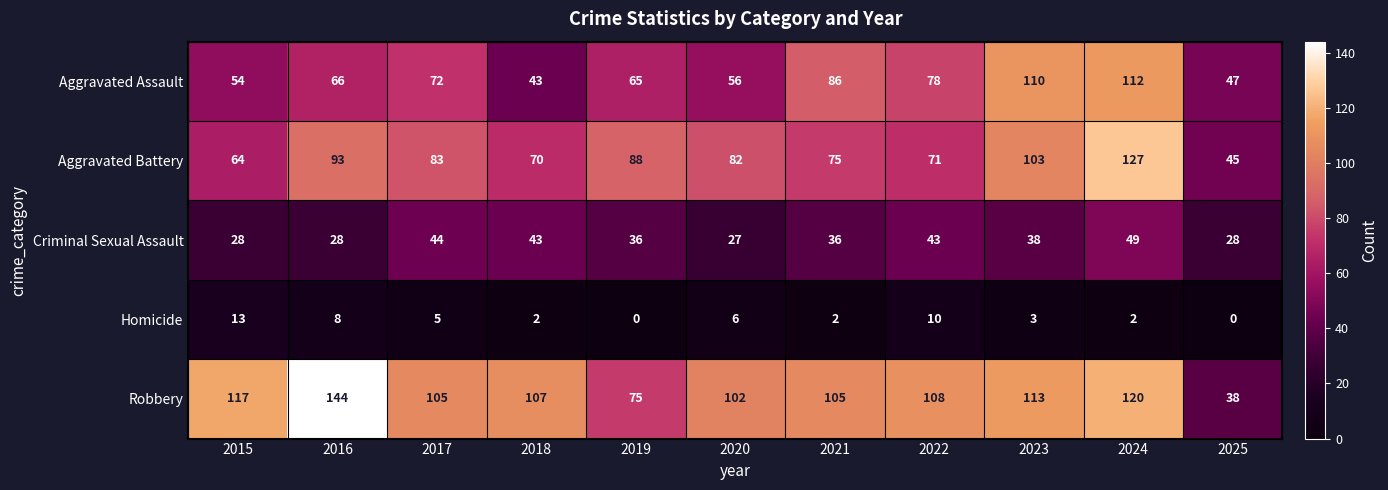

What is the total value across all series at 2015?

276